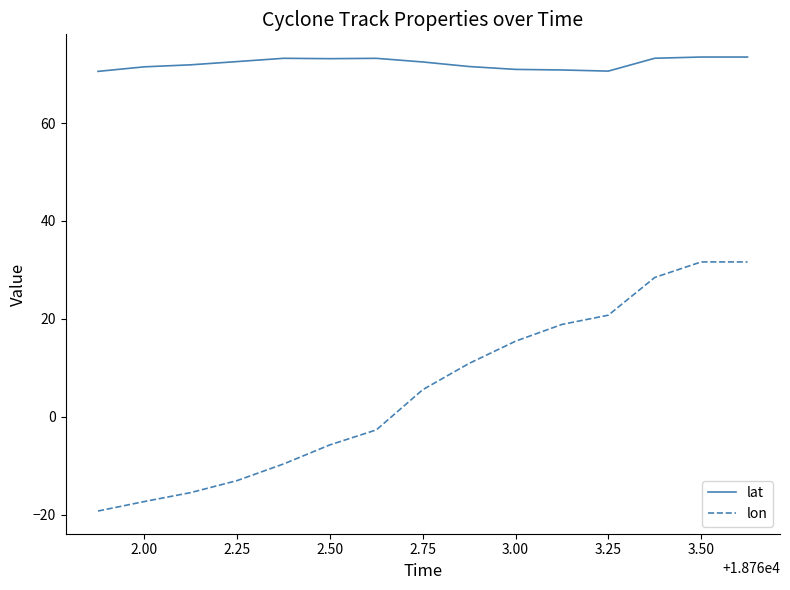

Which series has the widest spread of values?

lon